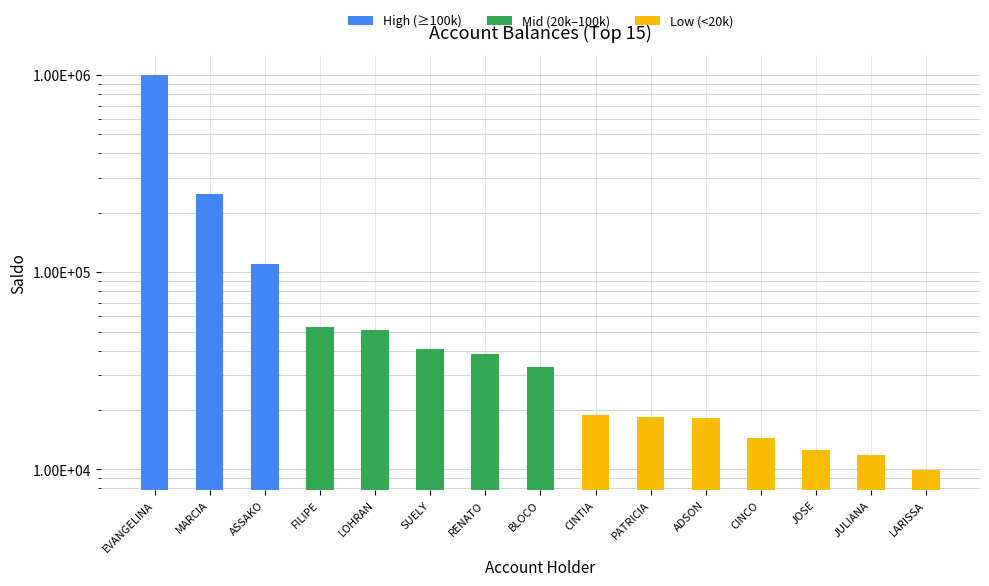

What is the change in value from CINCO to LARISSA?

-4552.5